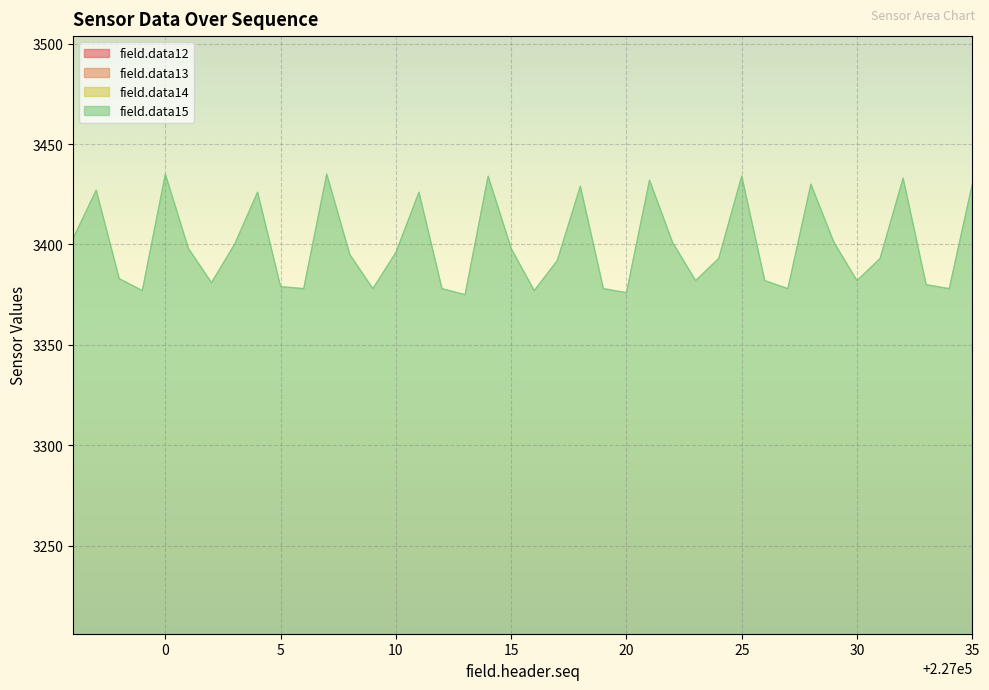

Is the value of field.data12 at 227019 greater than the value of field.data13 at 227009?

No